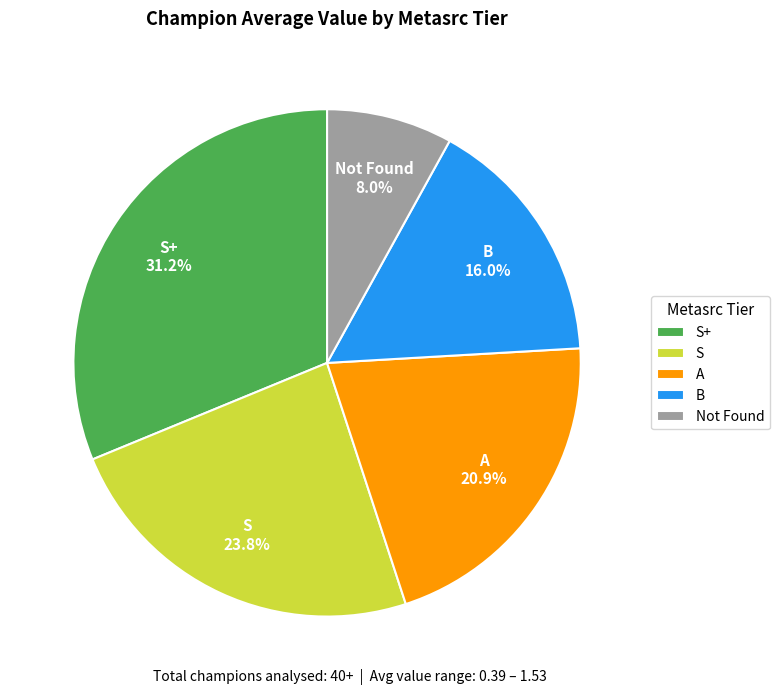

What is the largest slice in the pie chart?

S+